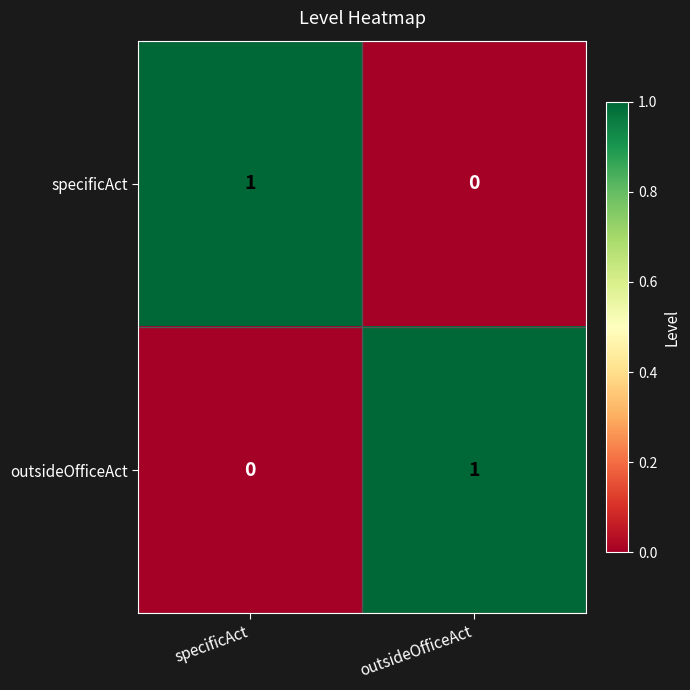

Rank the categories by specificAct value from lowest to highest.

outsideOfficeAct, specificAct